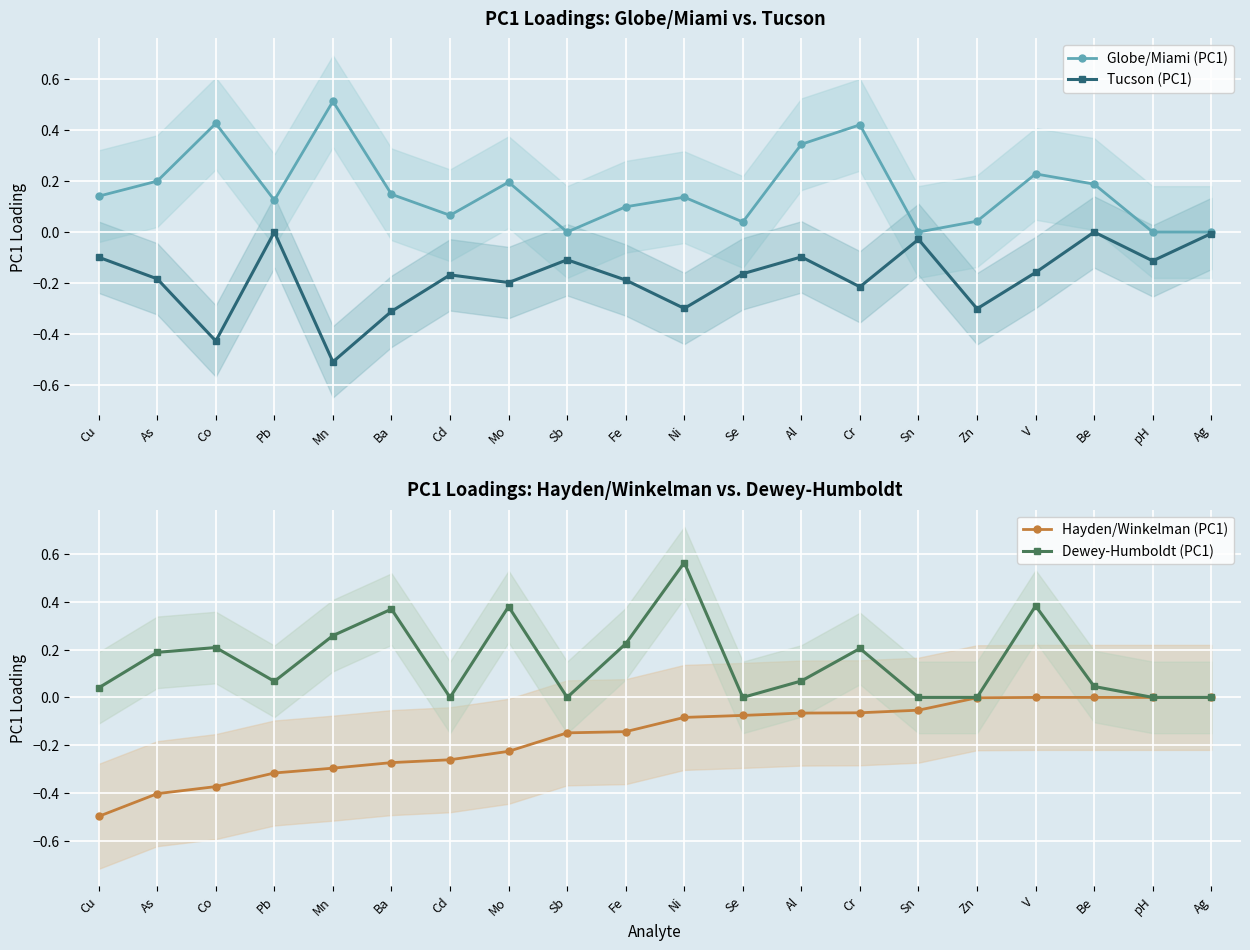

List the series in order of their peak value, lowest first.

Tucson (PC1), Hayden/Winkelman (PC1), Globe/Miami (PC1), Dewey-Humboldt (PC1)